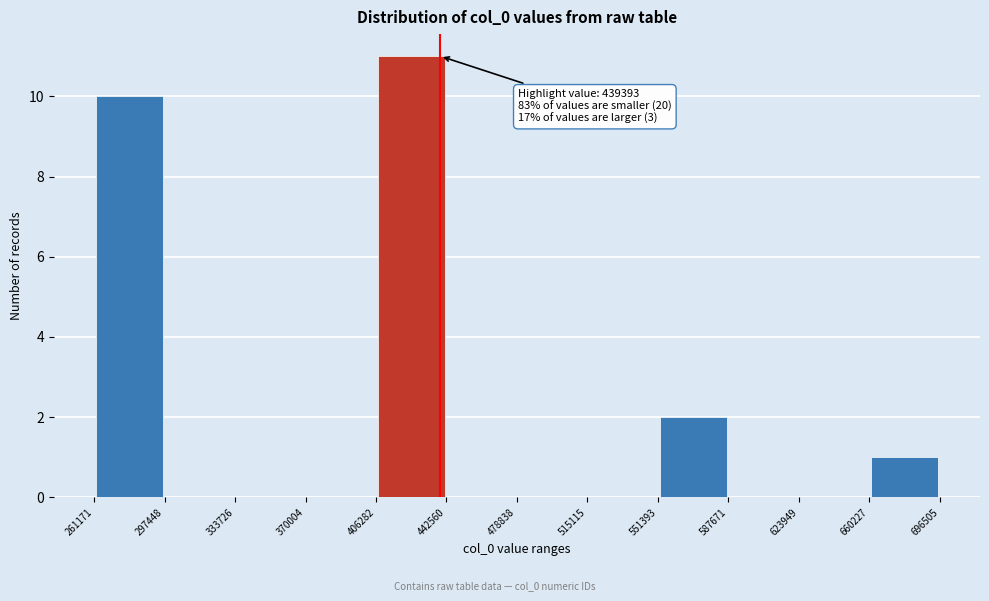

Which range on the x-axis has the tallest bar?

406282 to 442560